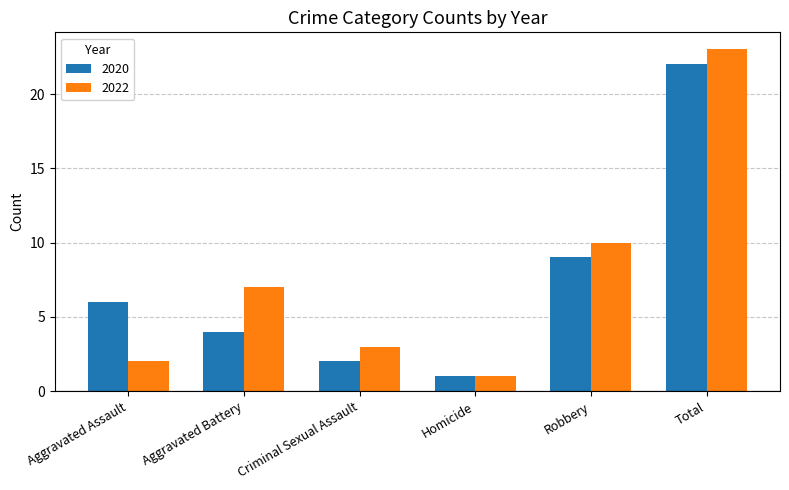

Which series changed the most between Aggravated Battery and Robbery?

2020